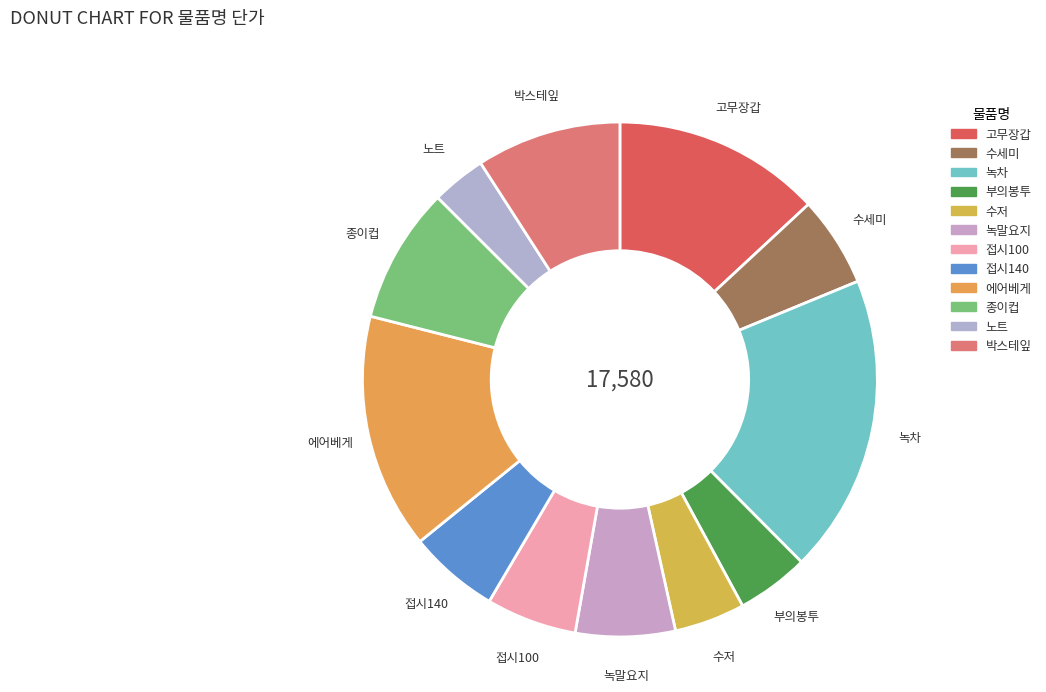

Is the sum of 접시100 and 수세미 greater than half?

No